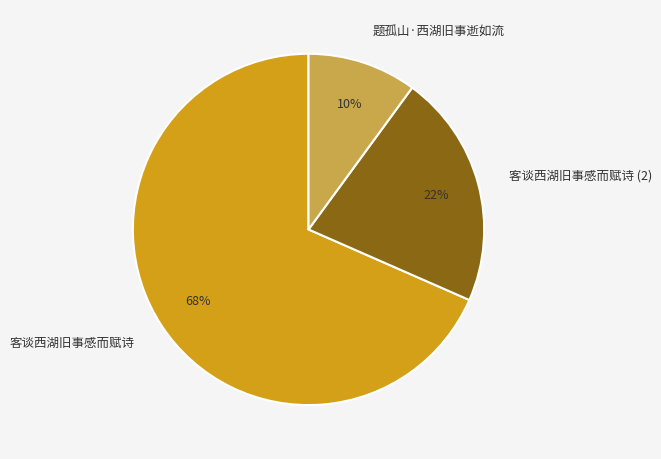

Combined, do 题孤山·西湖旧事逝如流 and 客谈西湖旧事感而赋诗 account for over 50%?

Yes